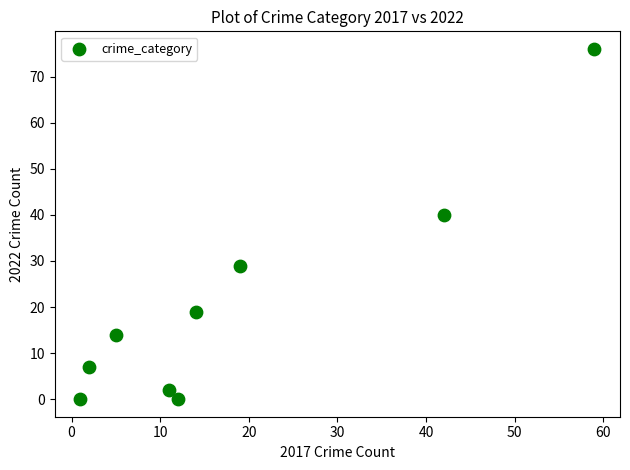

What Y value in the scatter plot is closest to 38?

40